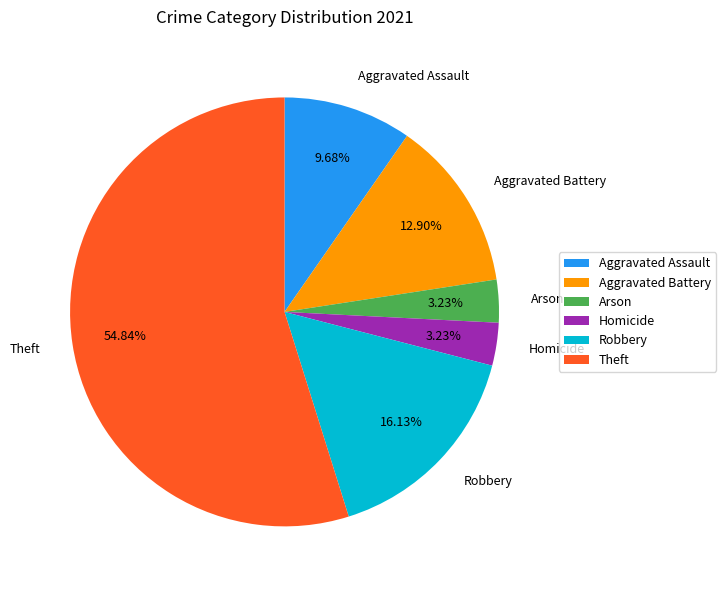

Does any single category account for the majority?

Yes